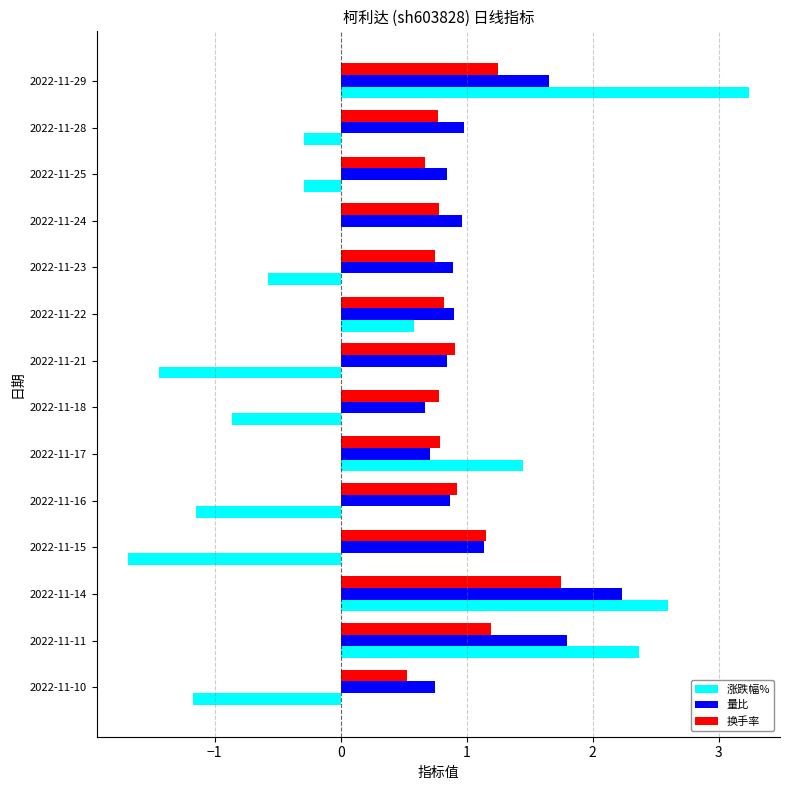

Which series has the largest range (max minus min)?

涨跌幅%